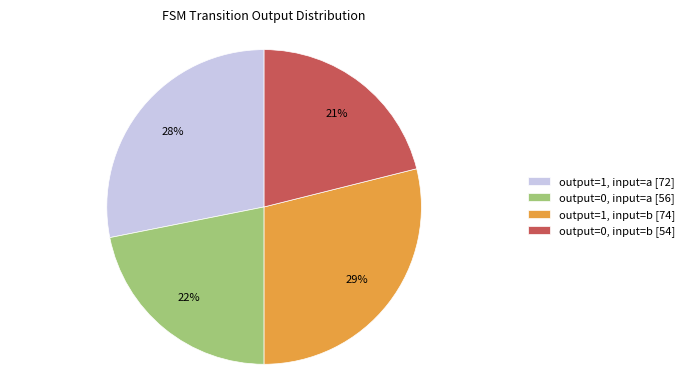

Approximately how many times larger is the value at output=1, input=a [72] compared to output=0, input=b [54]?

1.3